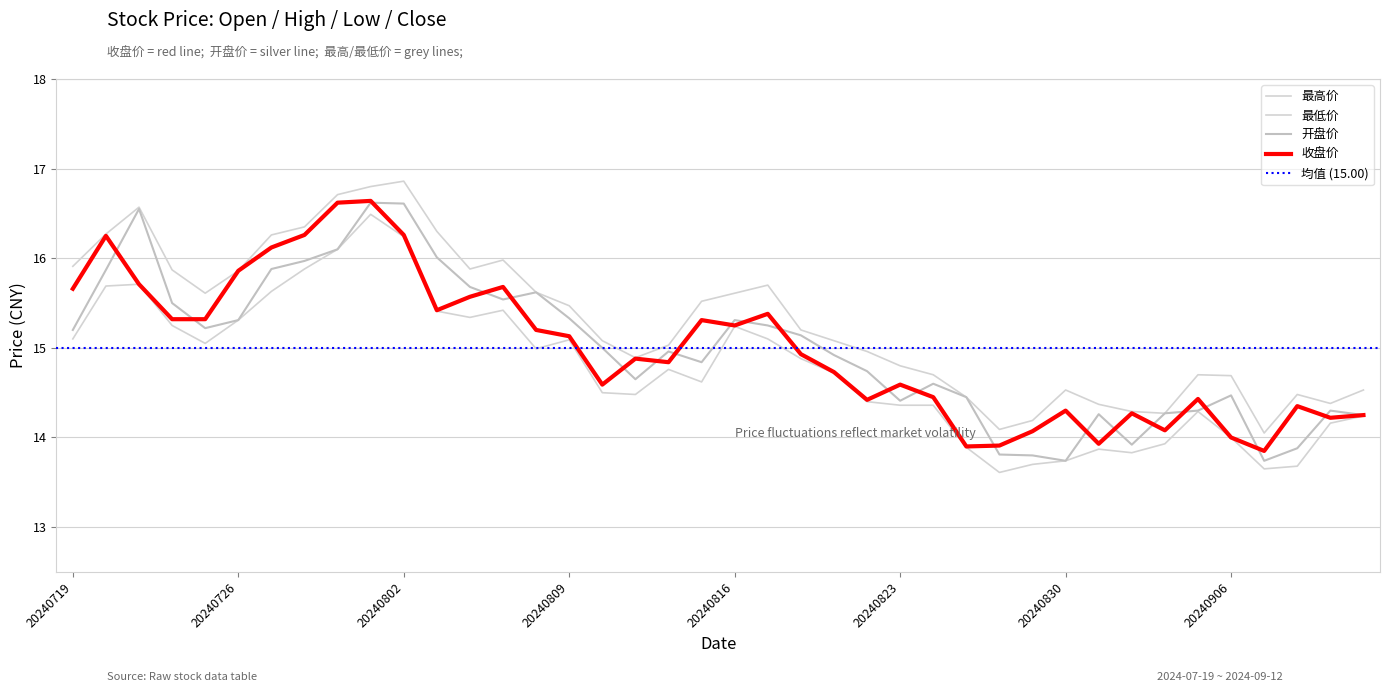

What is the value of the 最高价 point at the 19th from the left?

15.0